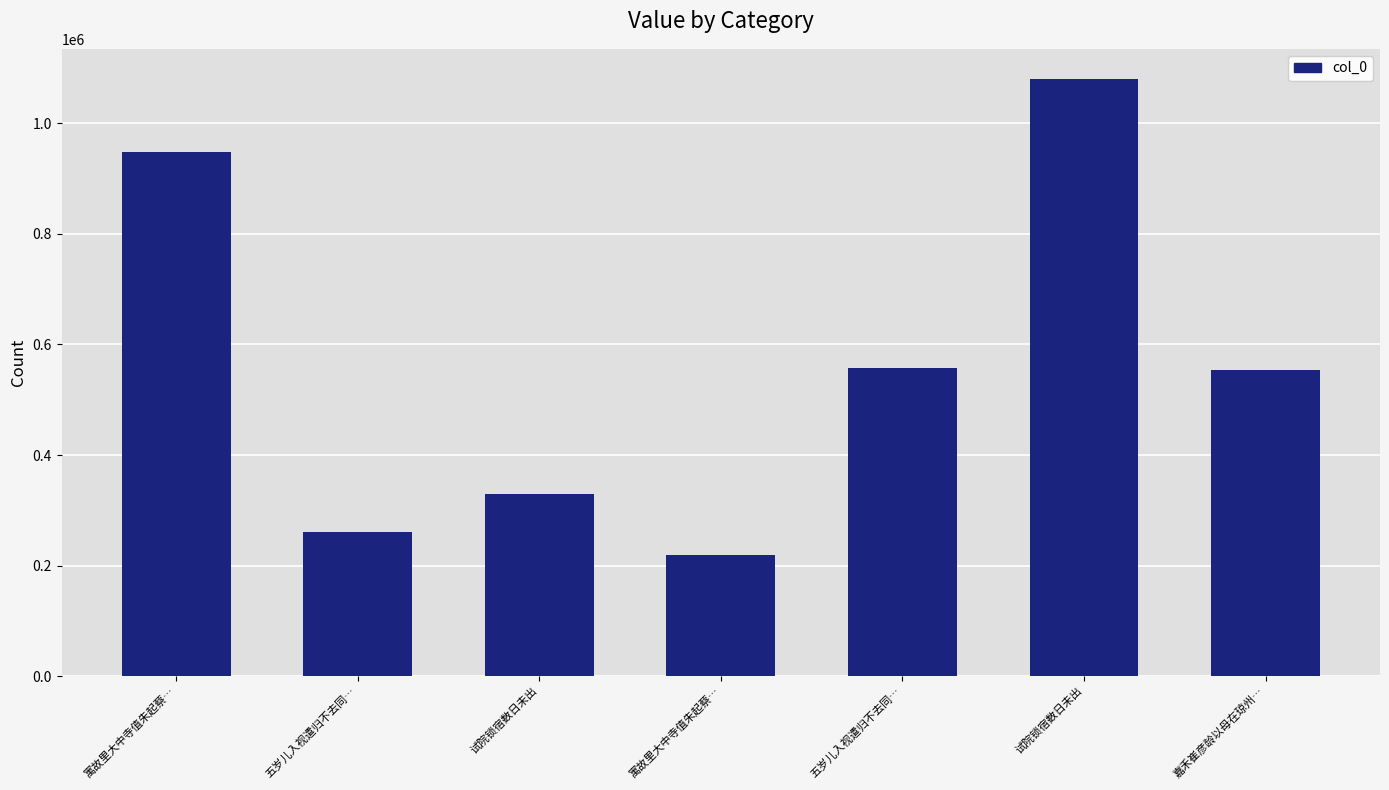

List the labels in order of value, largest first.

试院锁宿数日未出, 寓故里大中寺值朱起蔡…, 五岁儿入视遣归不去同…, 嘉禾崔彦龄以母在琼州…, 试院锁宿数日未出, 五岁儿入视遣归不去同…, 寓故里大中寺值朱起蔡…